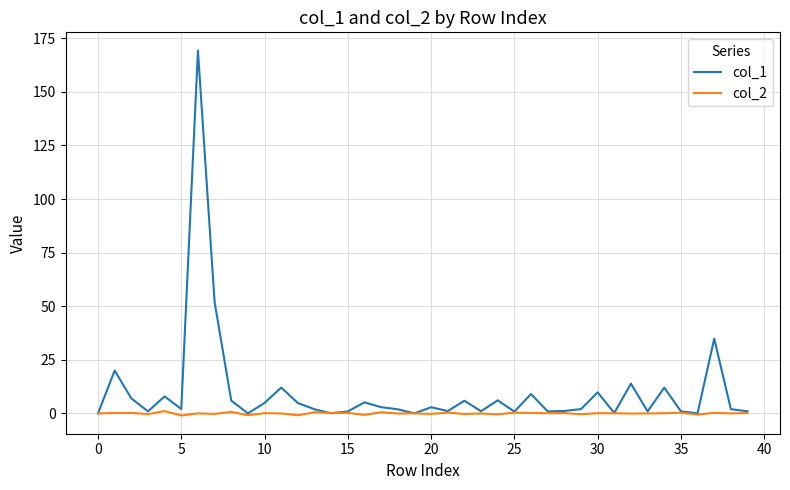

Rank the series by their average value, from highest to lowest.

col_1, col_2